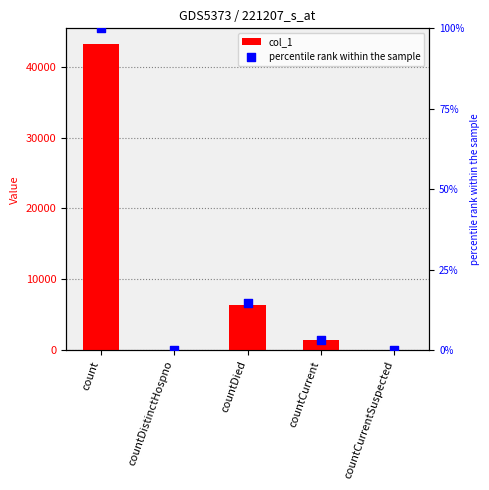

What are all the series names shown in the legend?

col_1, percentile rank within the sample